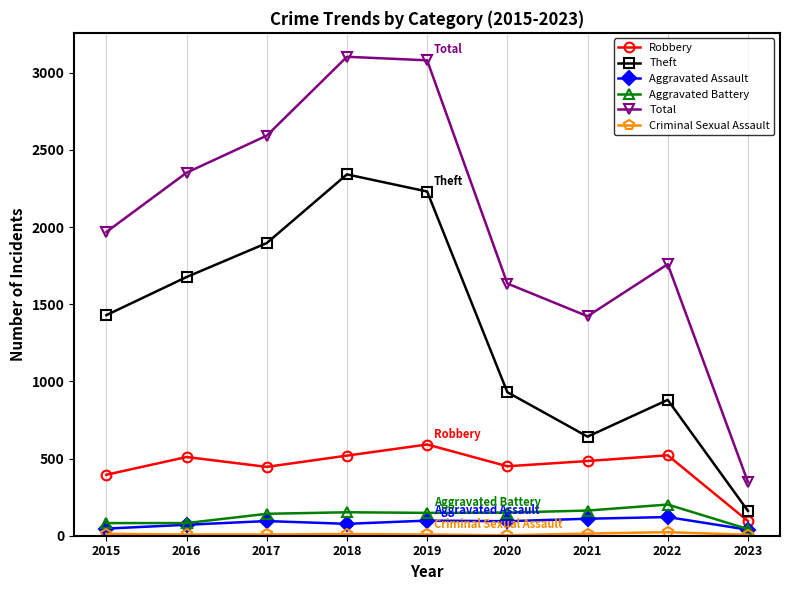

At which category does Robbery reach its first local peak?

2016